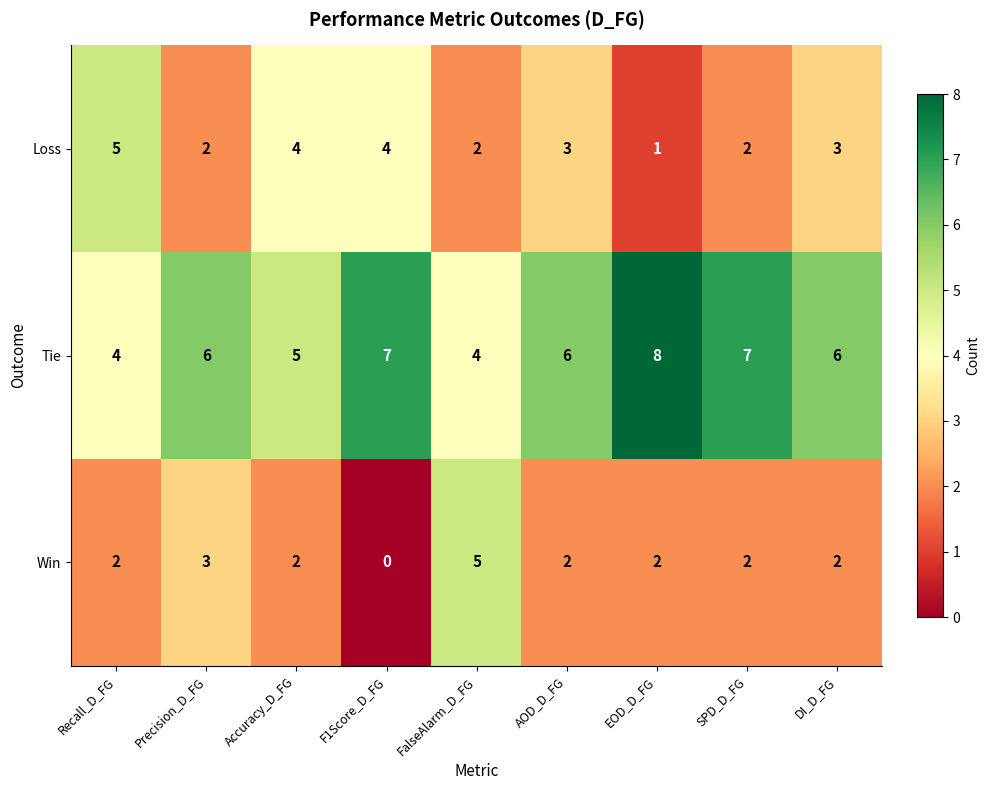

Which category has the lowest value across all series?

F1Score_D_FG